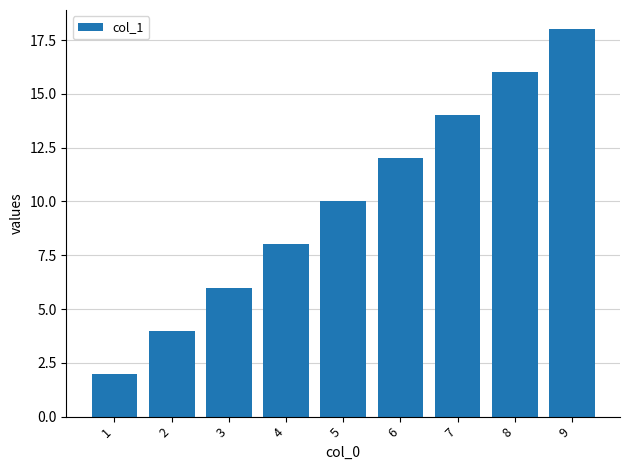

What is the change in value from 1 to 9?

+16